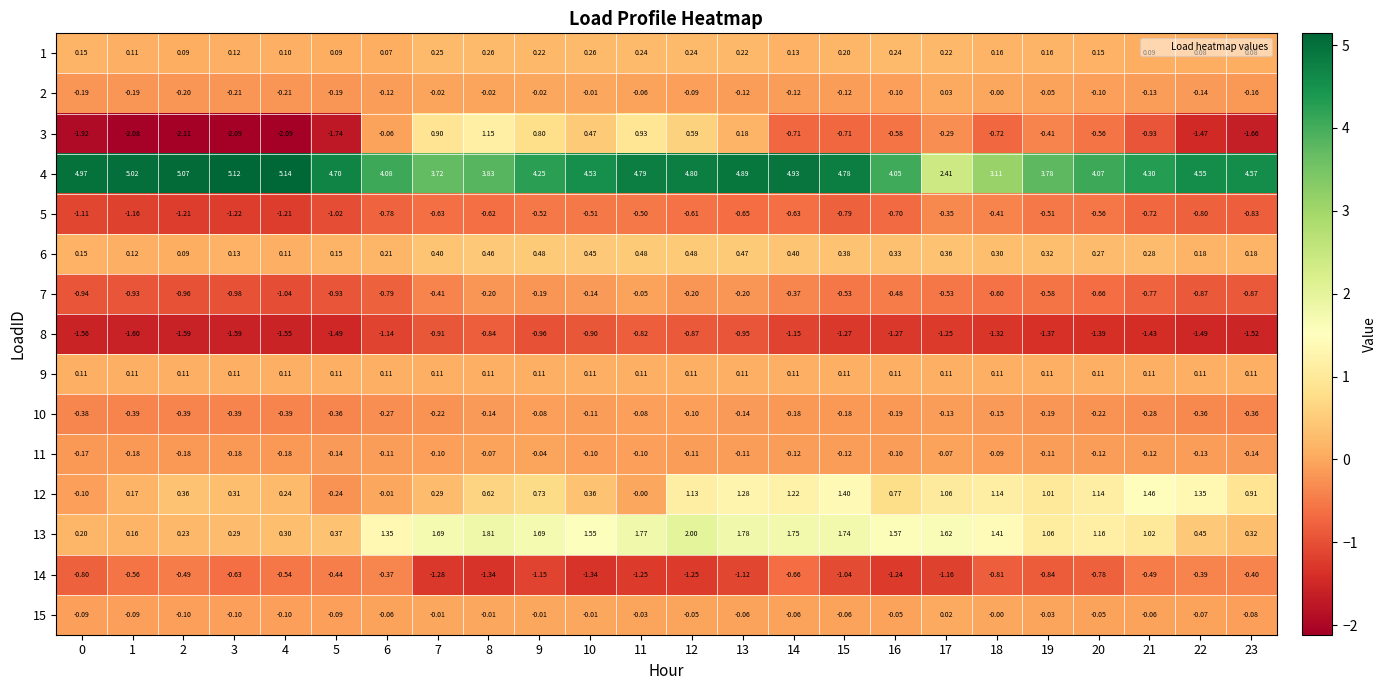

Is the value of 10 at 9 greater than the value of 5 at 14?

Yes